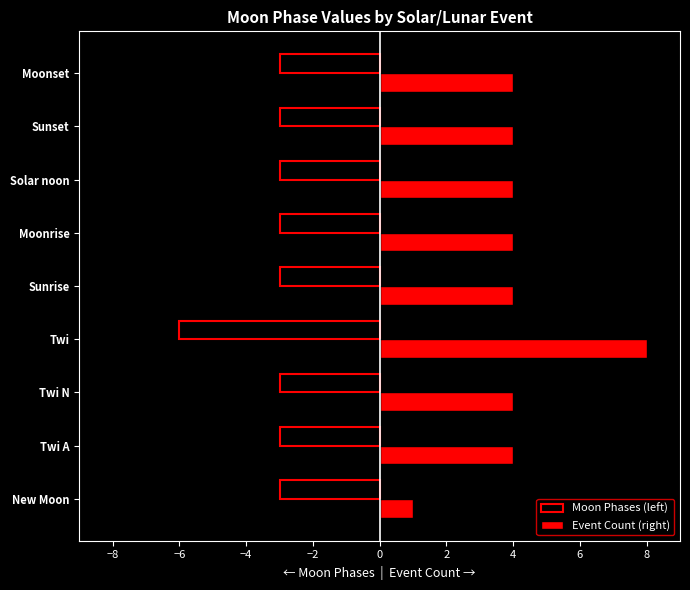

What is the smallest value displayed?

-6